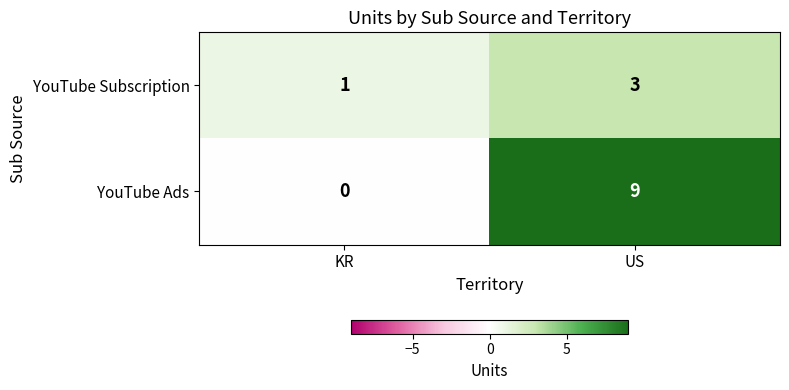

Which label corresponds to the smallest value in the chart?

KR